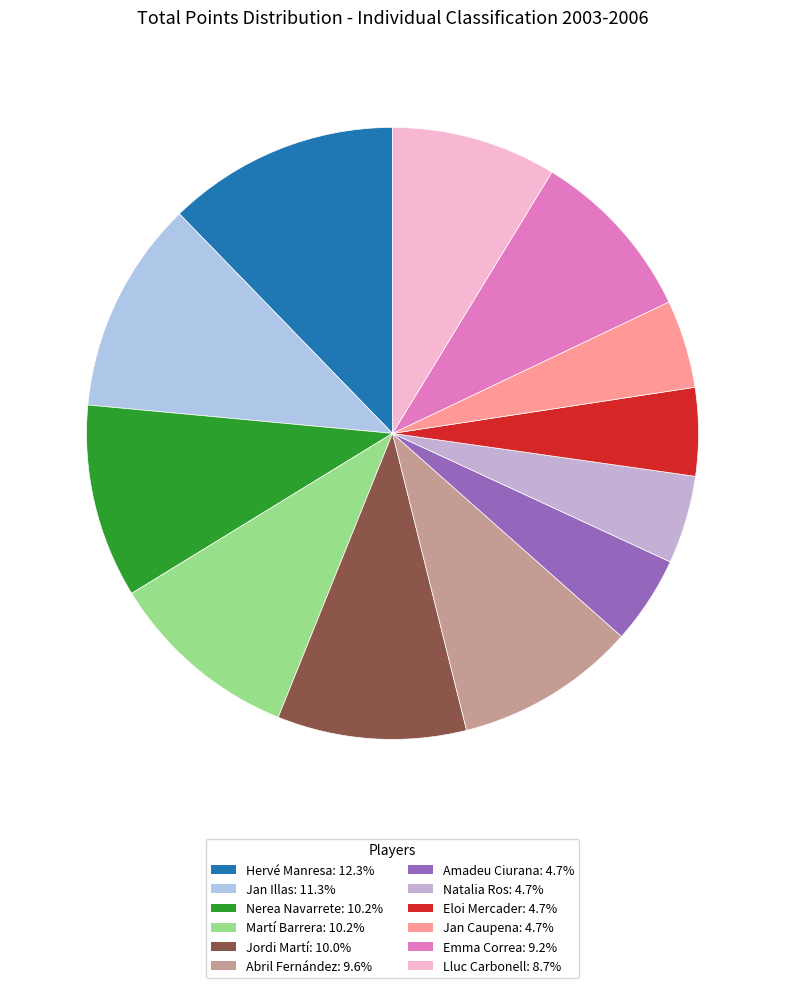

Does Natalia Ros account for over 50% of the chart?

No